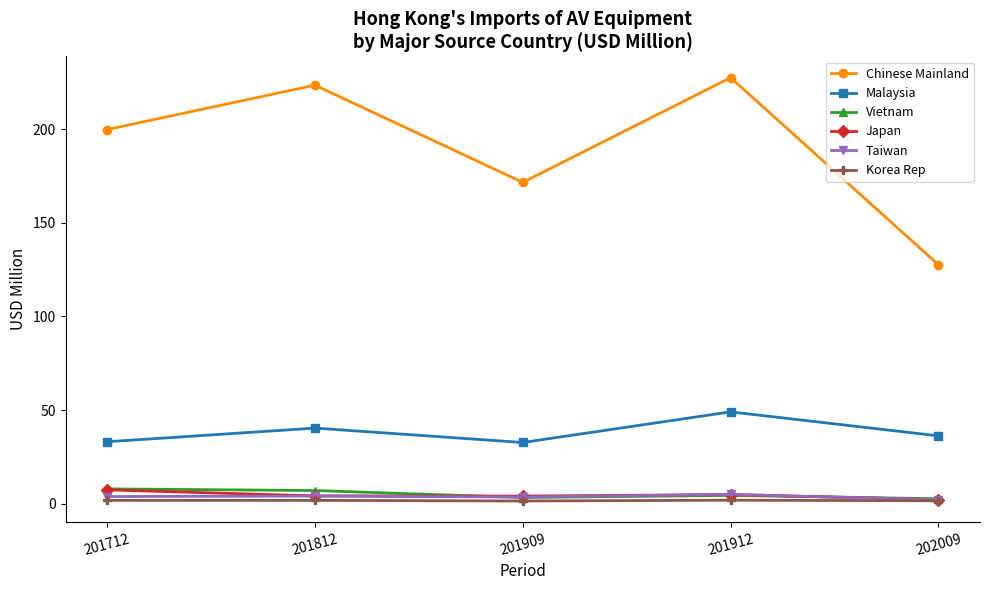

What are all the series names shown in the legend?

Chinese Mainland, Malaysia, Vietnam, Japan, Taiwan, Korea Rep